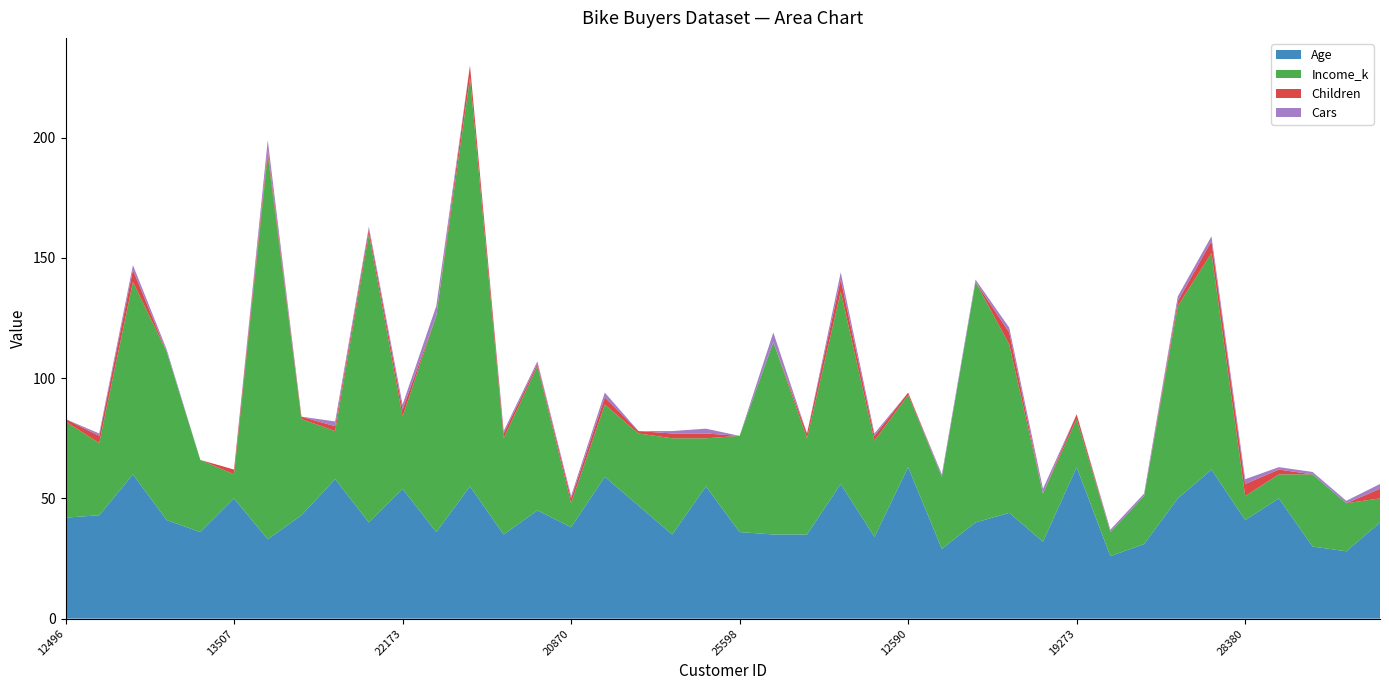

Reading left to right, extract all data points from this chart.

Age: 12496=42	24107=43	14177=60	24381=41	25597=36	13507=50	27974=33	19364=43	22155=58	19280=40	22173=54	12697=36	11434=55	25323=35	23542=45	20870=38	23316=59	12610=47	27183=35	25940=55	25598=36	21564=35	19193=35	26412=56	27184=34	12590=63	17841=29	18283=40	18299=44	16466=32	19273=63	22400=26	20942=31	18484=50	12291=62	28380=41	17891=50	27832=30	26863=28	16259=40
Income_k: 12496=40	24107=30	14177=80	24381=70	25597=30	13507=10	27974=160	19364=40	22155=20	19280=120	22173=30	12697=90	11434=170	25323=40	23542=60	20870=10	23316=30	12610=30	27183=40	25940=20	25598=40	21564=80	19193=40	26412=80	27184=40	12590=30	17841=30	18283=100	18299=70	16466=20	19273=20	22400=10	20942=20	18484=80	12291=90	28380=10	17891=10	27832=30	26863=20	16259=10
Children: 12496=1	24107=3	14177=5	24381=0	25597=0	13507=2	27974=2	19364=1	22155=2	19280=2	22173=3	12697=0	11434=5	25323=2	23542=1	20870=2	23316=3	12610=1	27183=2	25940=2	25598=0	21564=0	19193=2	26412=5	27184=2	12590=1	17841=0	18283=0	18299=5	16466=0	19273=2	22400=0	20942=0	18484=2	12291=5	28380=5	17891=2	27832=0	26863=0	16259=4
Cars: 12496=0	24107=1	14177=2	24381=1	25597=0	13507=0	27974=4	19364=0	22155=2	19280=1	22173=2	12697=4	11434=0	25323=1	23542=1	20870=1	23316=2	12610=0	27183=1	25940=2	25598=0	21564=4	19193=0	26412=3	27184=1	12590=0	17841=1	18283=1	18299=2	16466=2	19273=0	22400=1	20942=1	18484=2	12291=2	28380=2	17891=1	27832=1	26863=1	16259=2